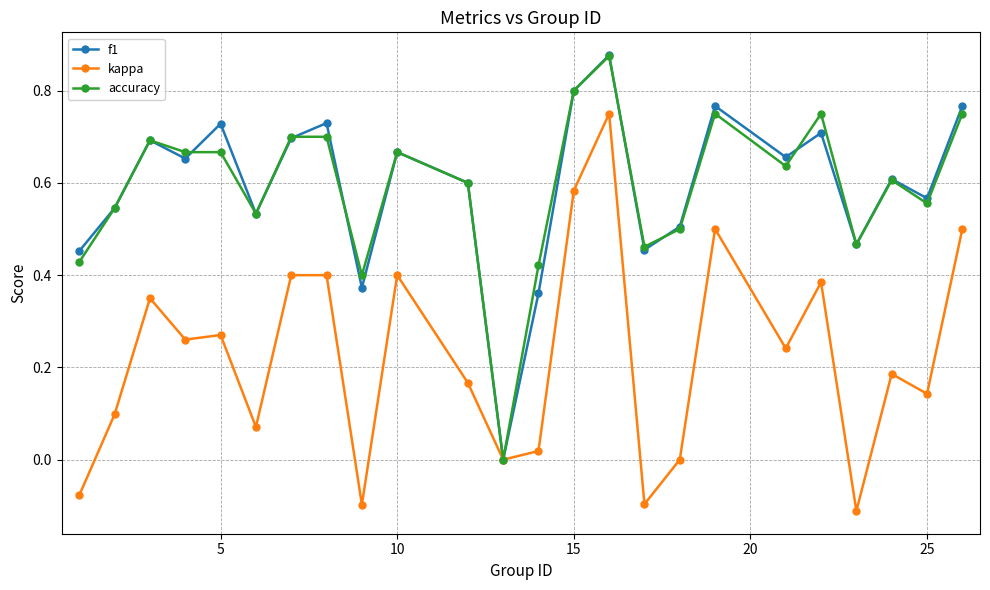

How many interior local valleys does the f1 series have?

8